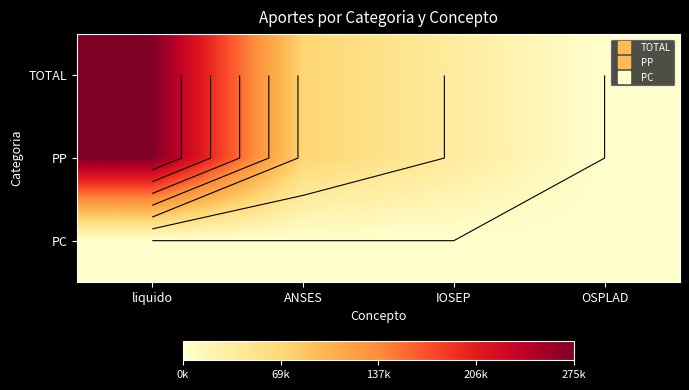

How many distinct data groups are displayed?

3